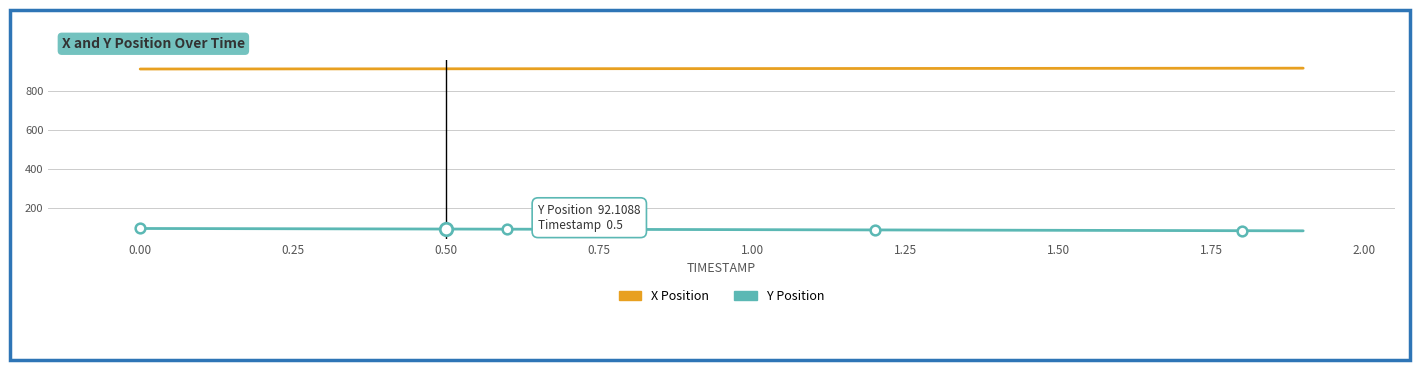

True or false: X Position and Y Position cross at least once.

False